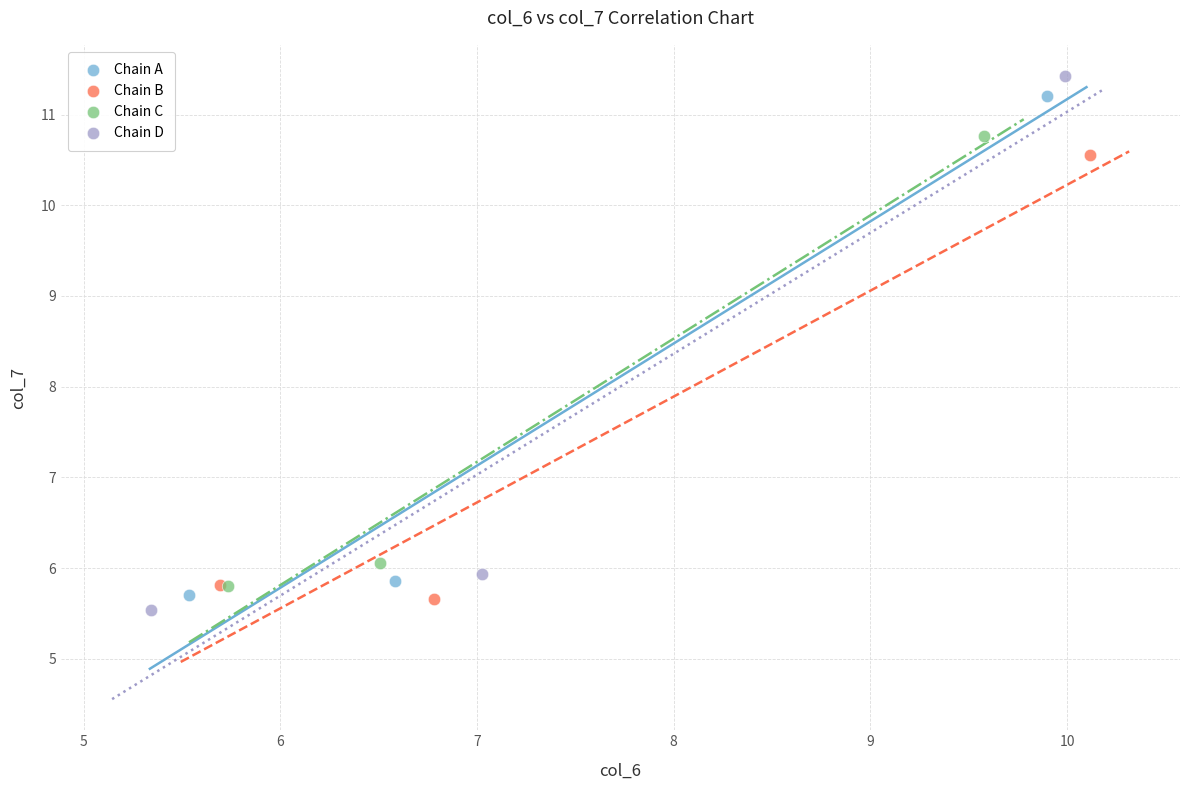

Which series contains the lowest Y value?

Chain D